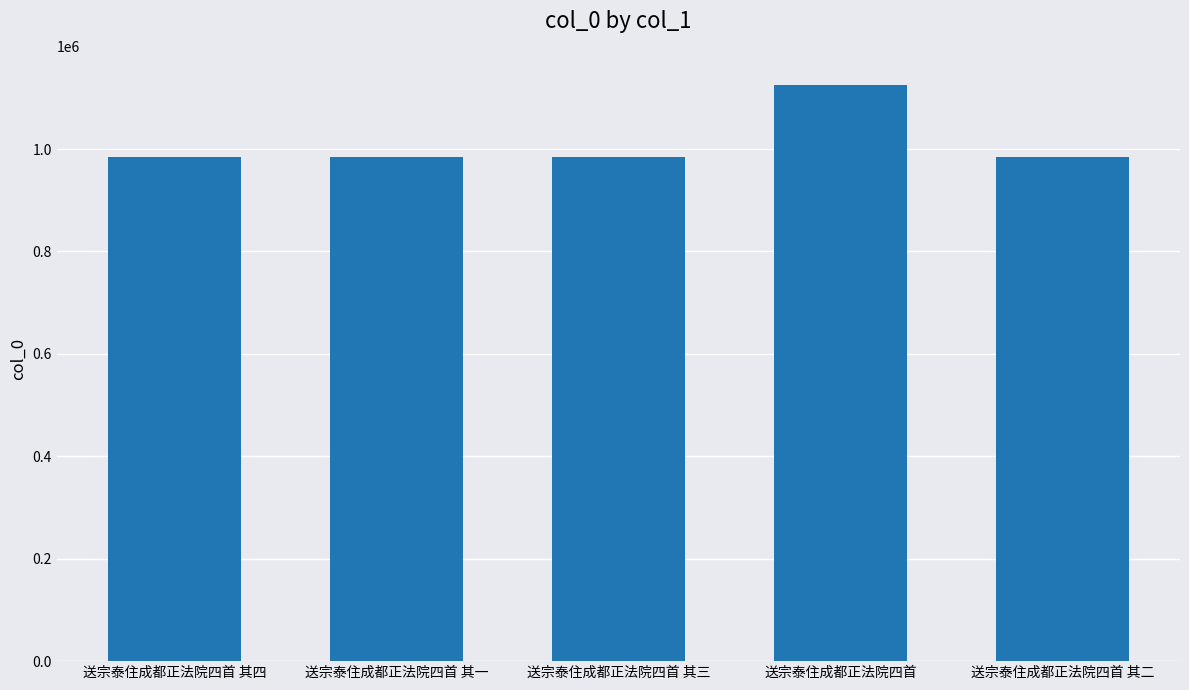

What is the average value?

1012872